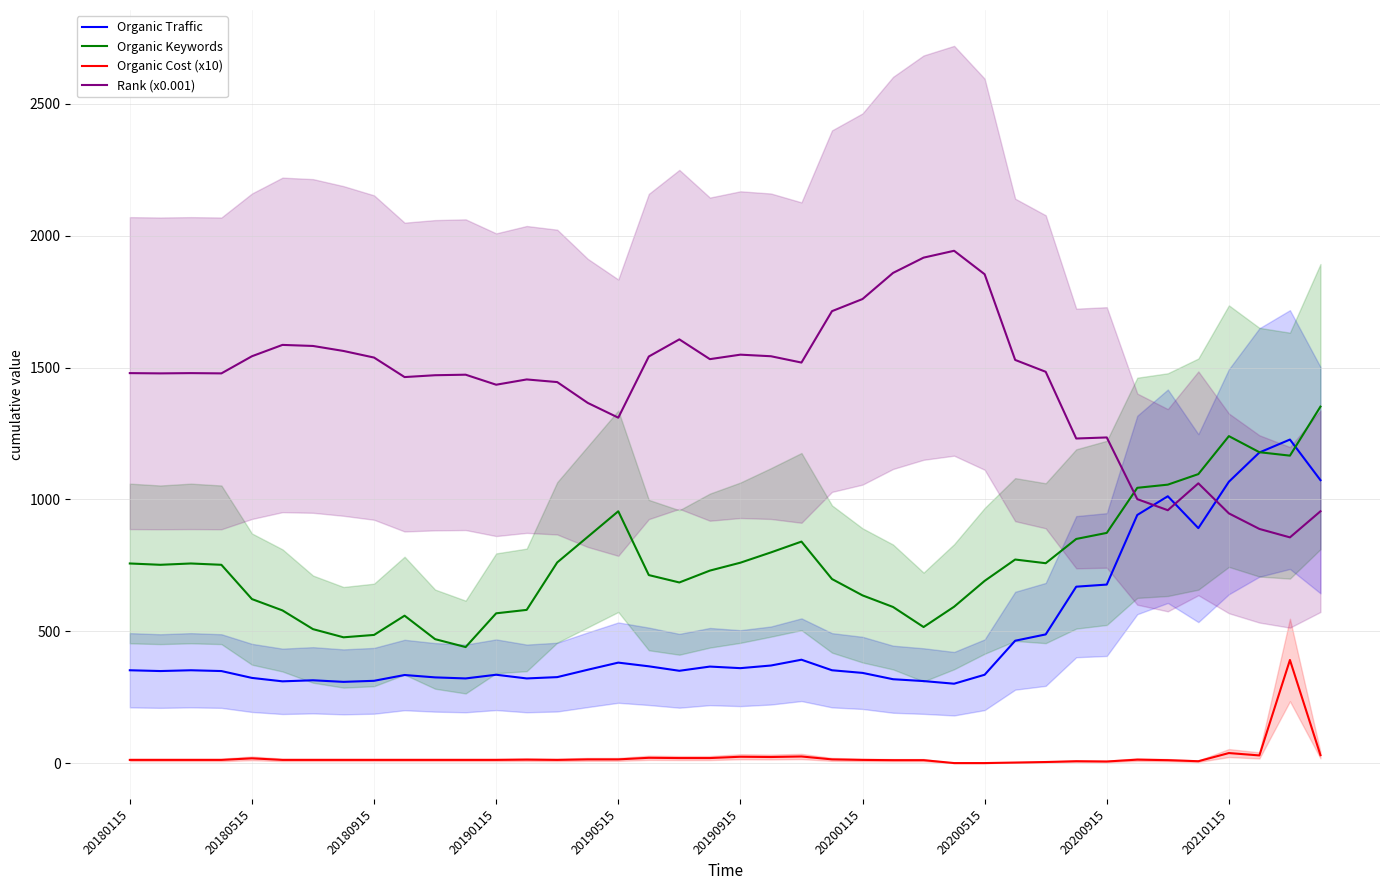

Is the value of Organic Cost (x10) at 20180515 greater than the value of Organic Traffic at 20200115?

No